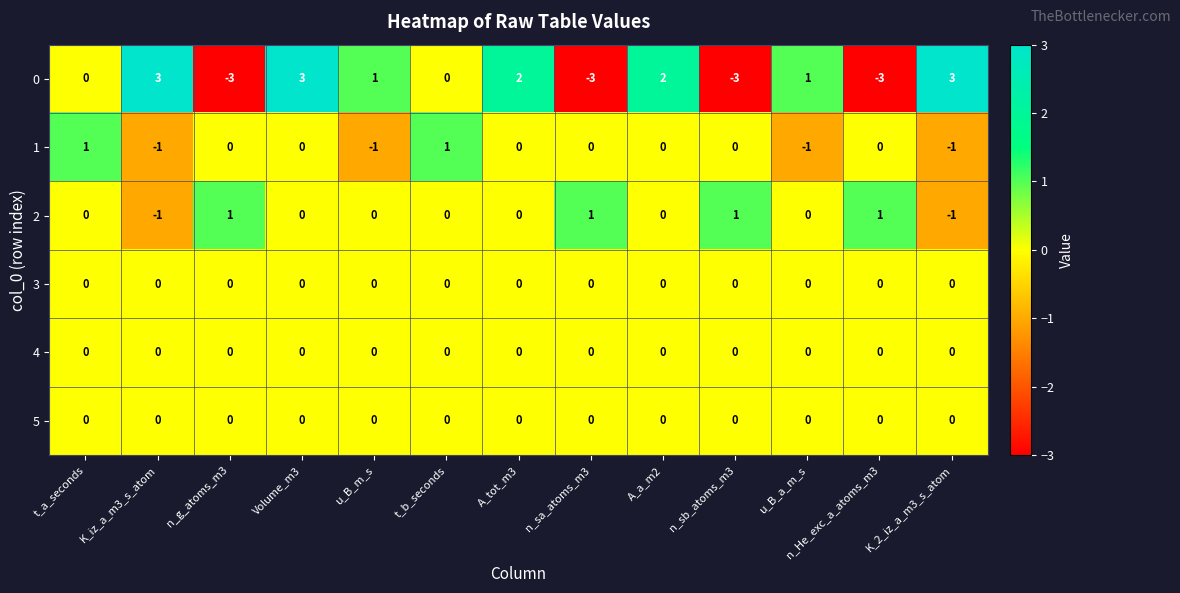

The value of 3 at Volume_m3 is 0. True or false?

True